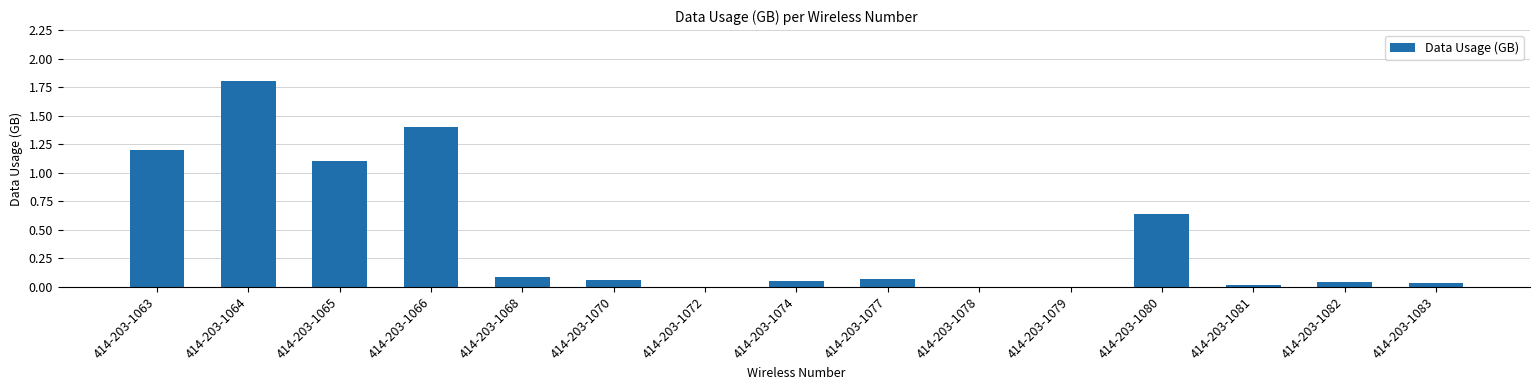

The value at 414-203-1080 is 0.9. True or false?

False